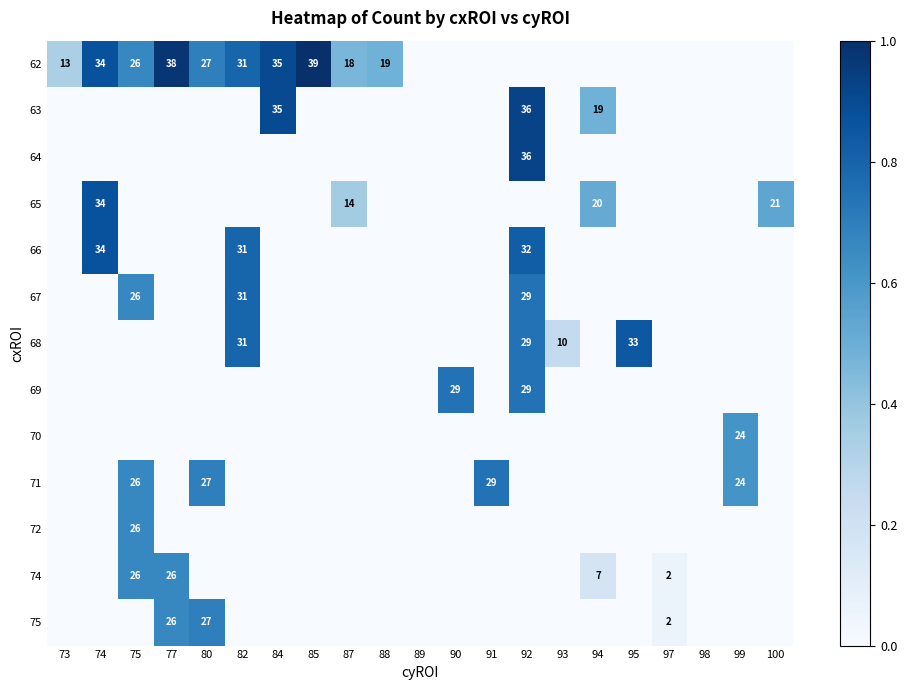

The value of 62 at 88 is 0.5. True or false?

True